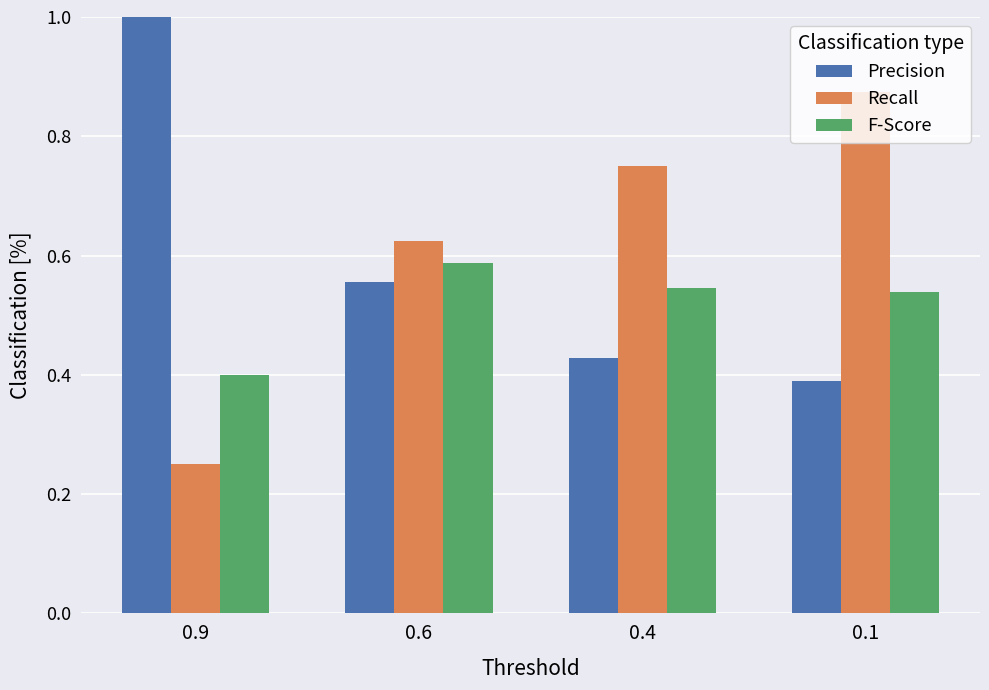

Rank the series at 0.4 from highest to lowest value.

Recall, F-Score, Precision